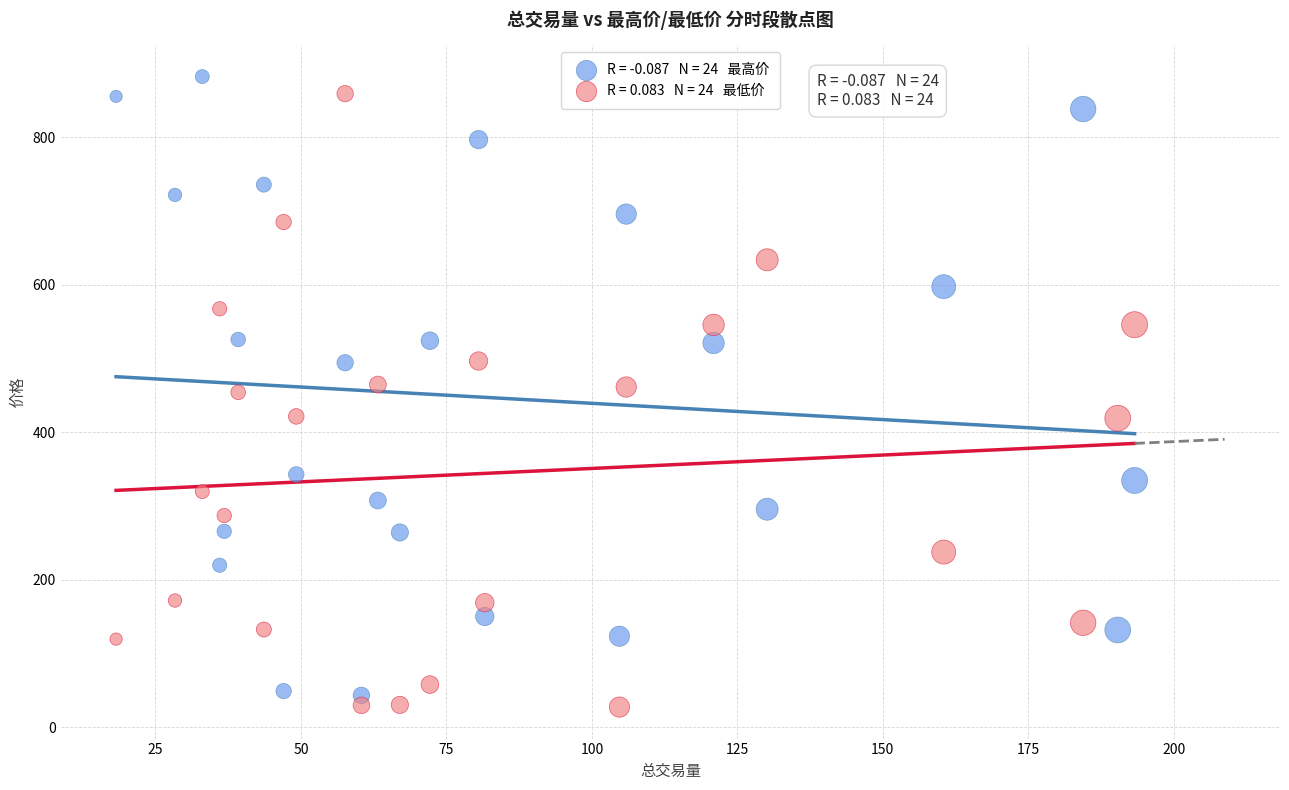

Across all data points, what is the range of Y values (max minus min)?

855.1